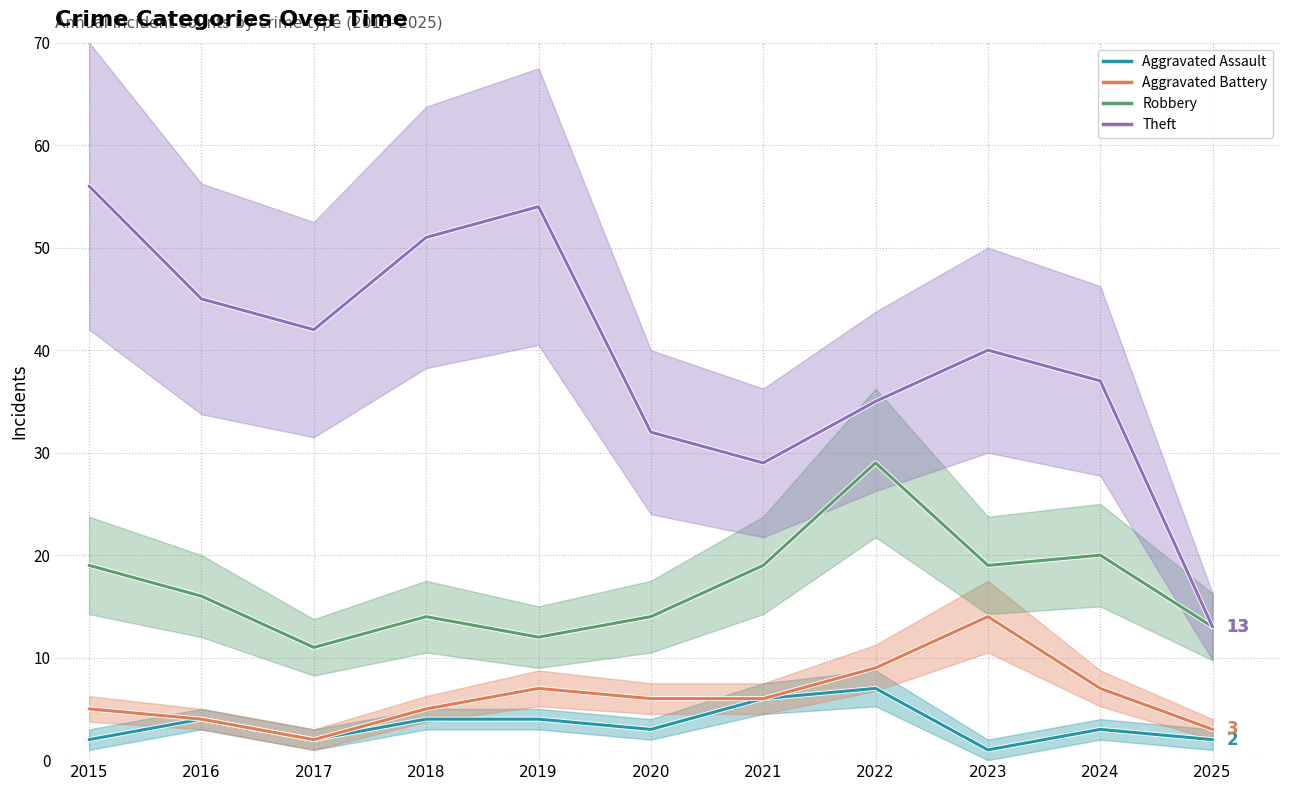

How many values in the Robbery series exceed 16?

5